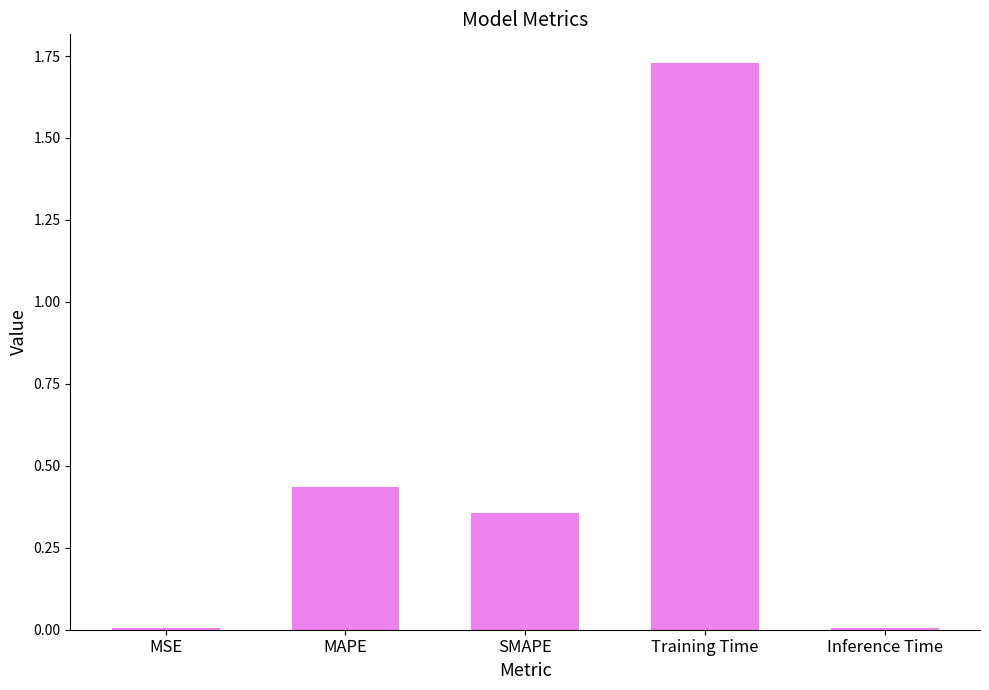

The value at MSE is 0.0. True or false?

True